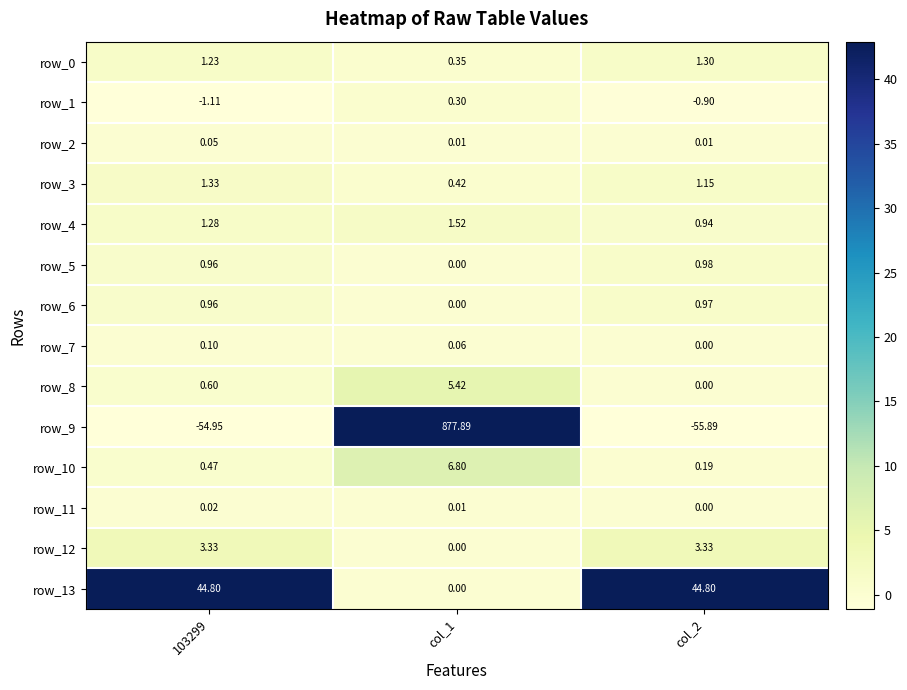

Is the value of row_6 at col_1 greater than the value of row_1 at col_1?

No